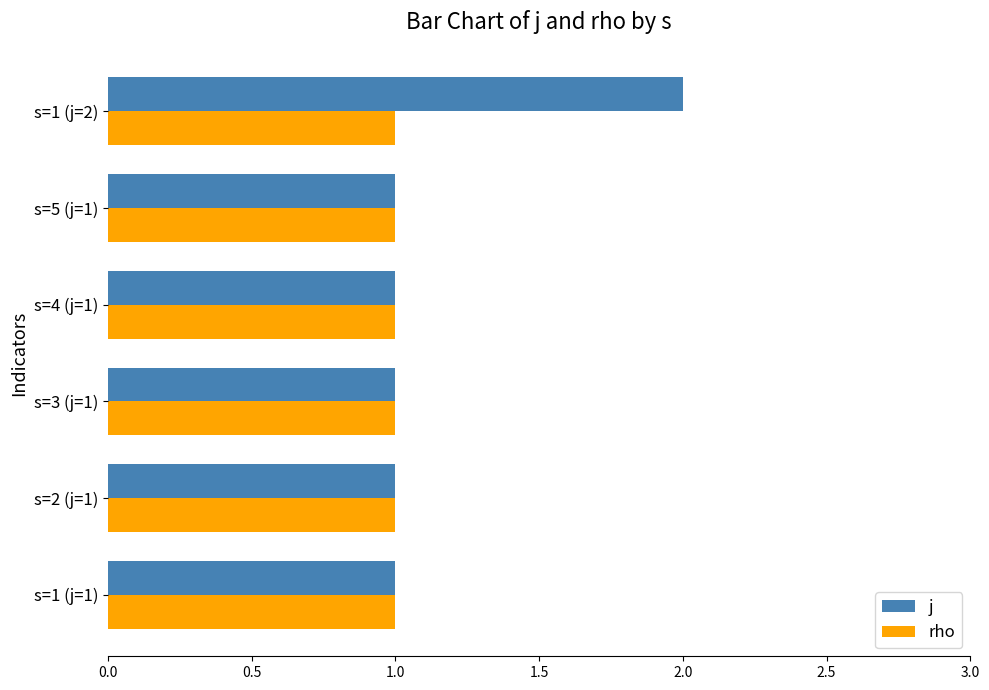

Which category has the highest value in the j series?

s=1 (j=2)